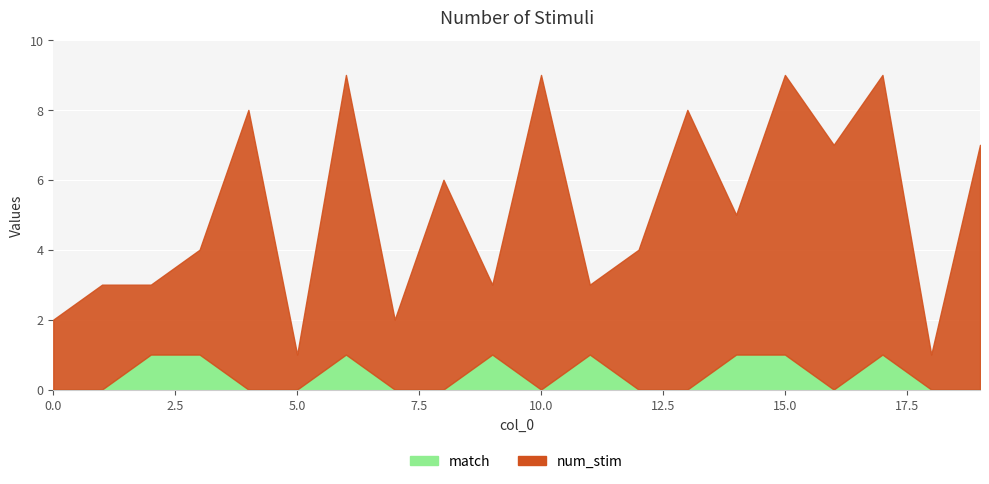

Reading right to left, what are all the values shown in this chart?

match: 19=0	18=0	17=1	16=0	15=1	14=1	13=0	12=0	11=1	10=0	9=1	8=0	7=0	6=1	5=0	4=0	3=1	2=1	1=0	0=0
num_stim: 19=7	18=1	17=8	16=7	15=8	14=4	13=8	12=4	11=2	10=9	9=2	8=6	7=2	6=8	5=1	4=8	3=3	2=2	1=3	0=2